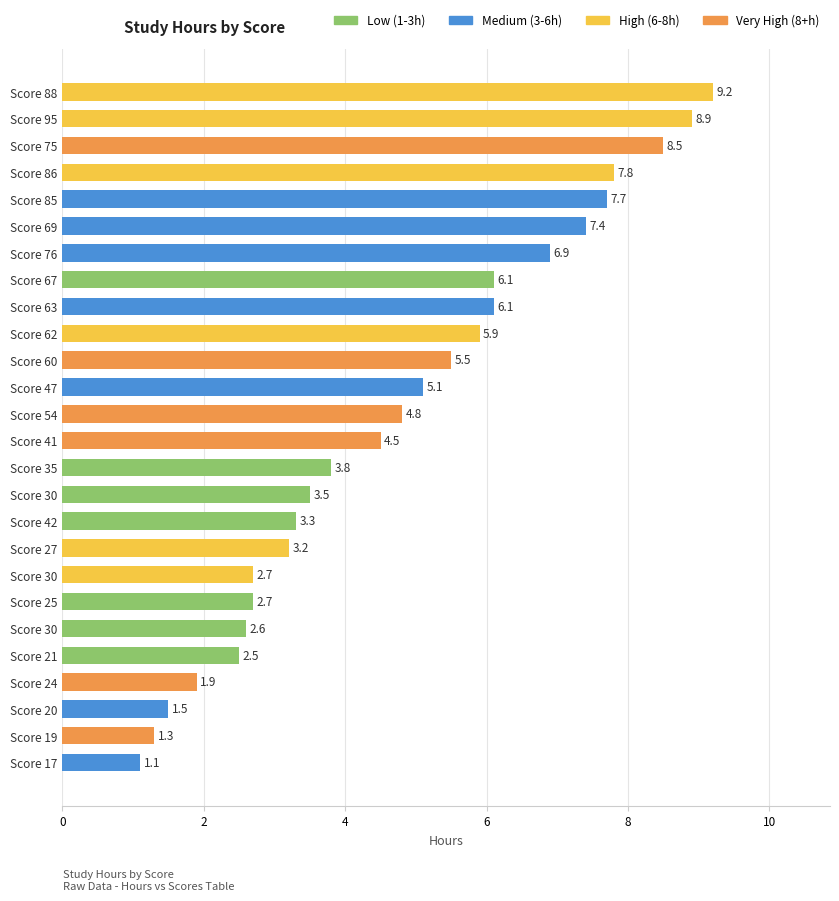

Which label corresponds to the smallest value in the chart?

Score 17